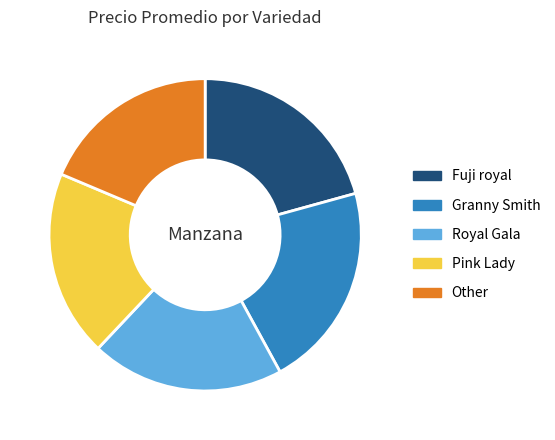

Which category has the smallest portion of the pie?

Other